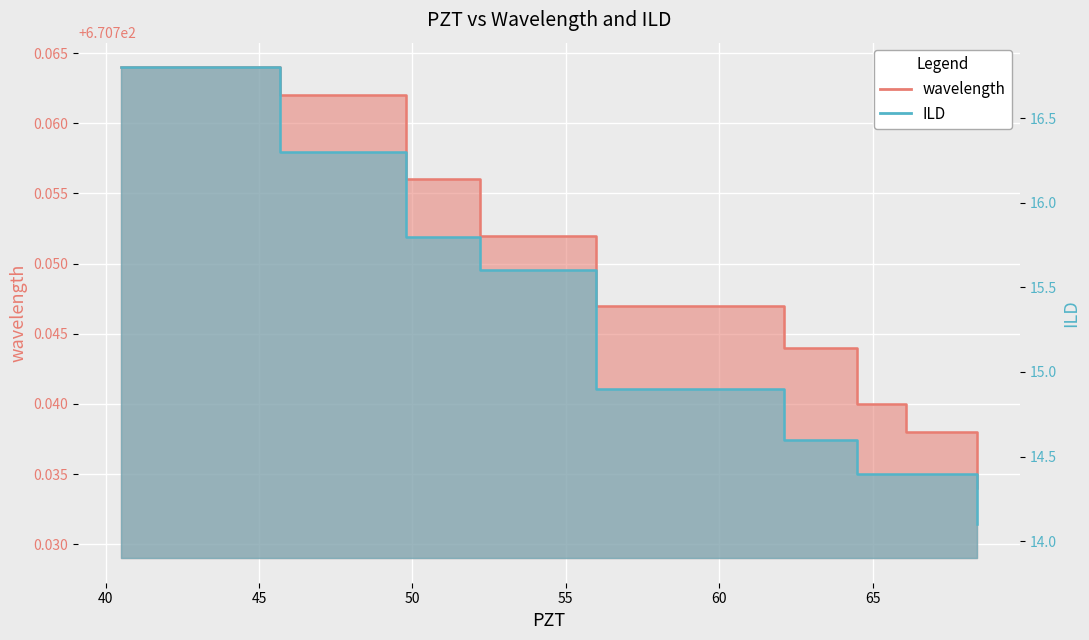

Between 64.5 and 40.5, which is larger?

40.5